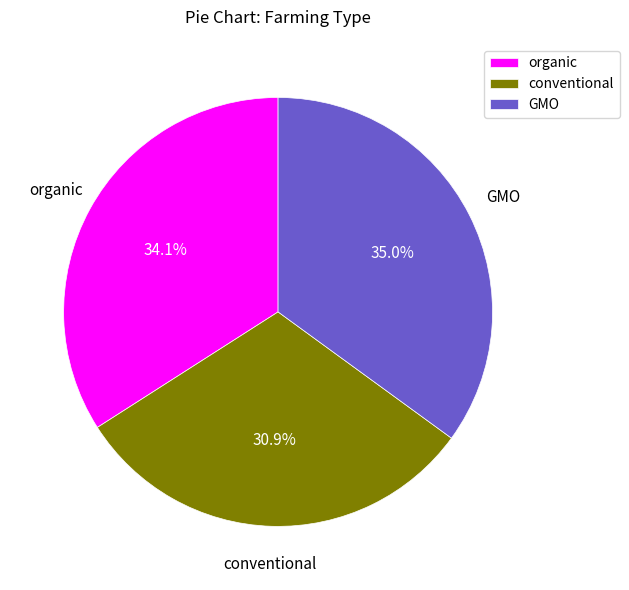

To the nearest percent, what portion does organic represent?

34%